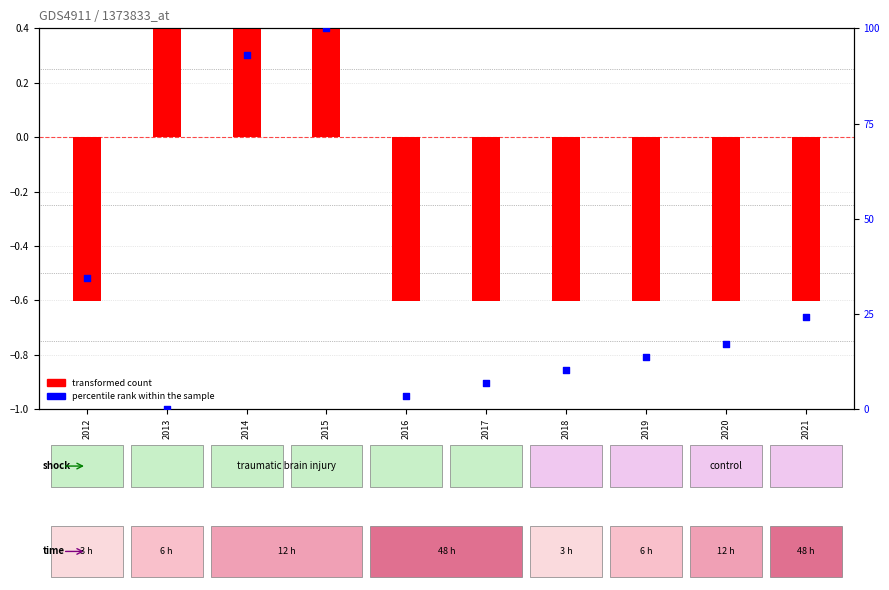

Is the value of percentile rank within the sample at 2012 greater than the value of transformed count at 2012?

Yes